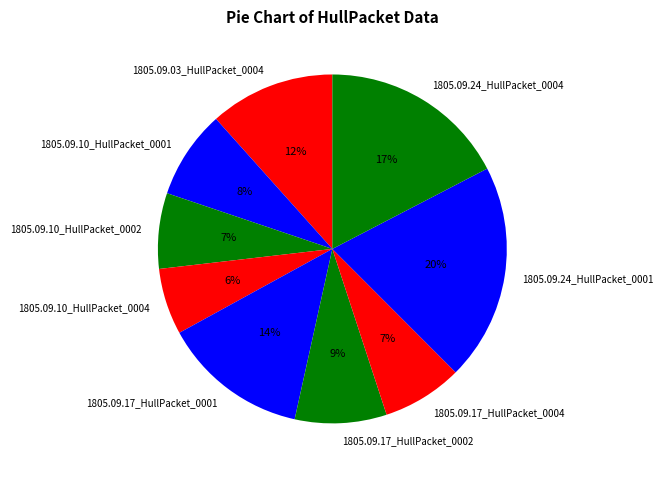

Which category has the smallest portion of the pie?

1805.09.10_HullPacket_0004